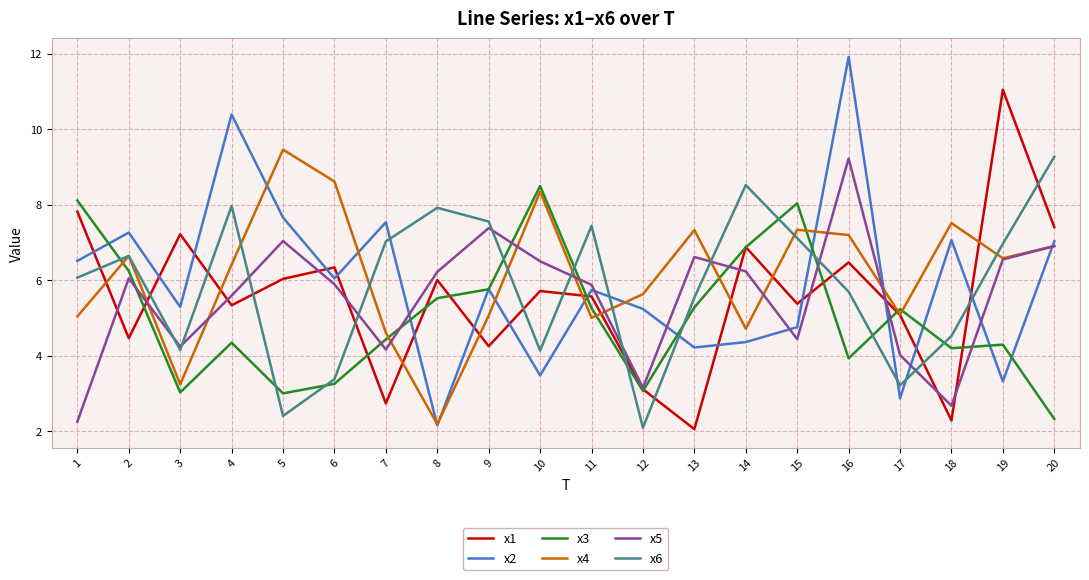

At 16, list the series in order from largest to smallest.

x2, x5, x4, x1, x6, x3